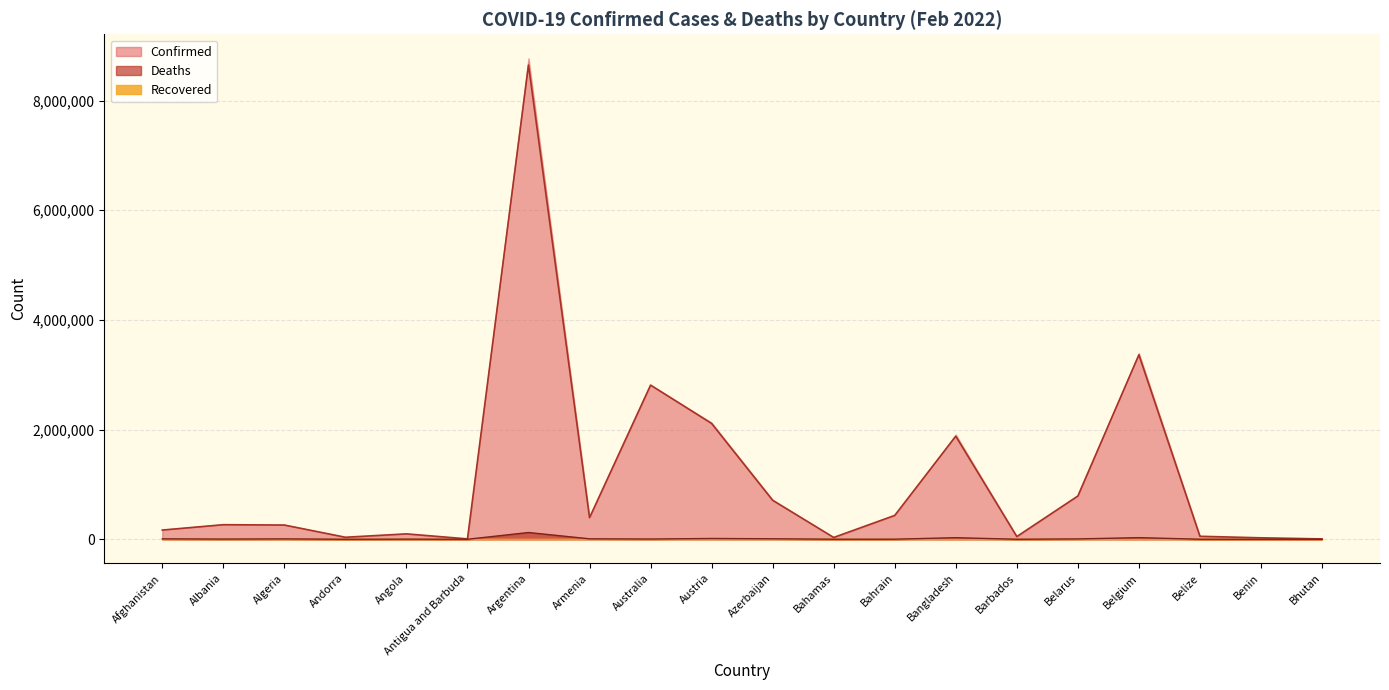

Is it true that Deaths equals 95 at Benin?

False